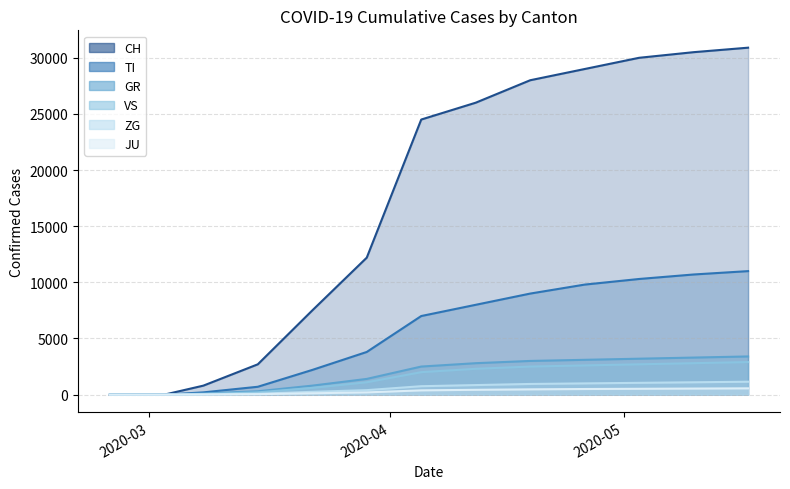

How many values in the CH series exceed 2700?

9